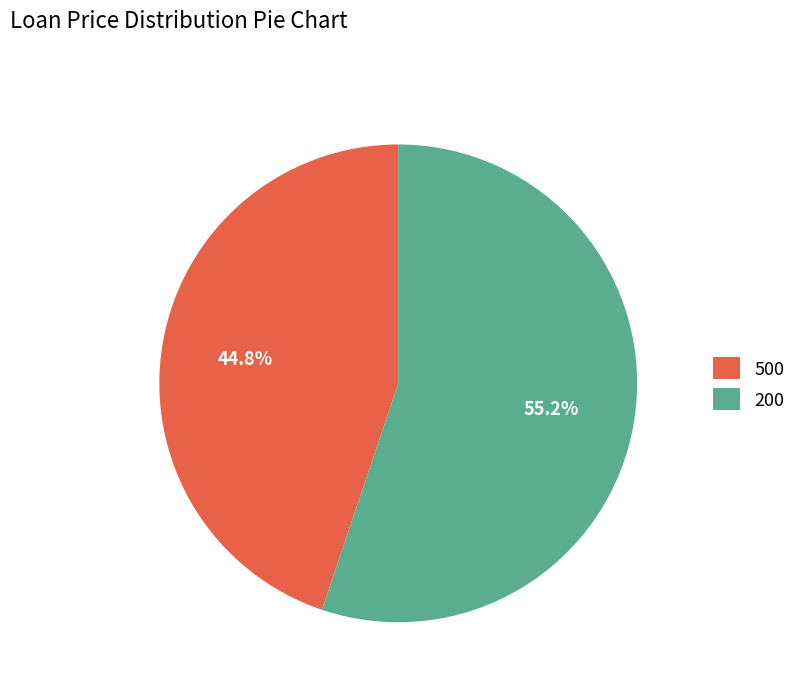

To the nearest percent, what portion does 500 represent?

45%